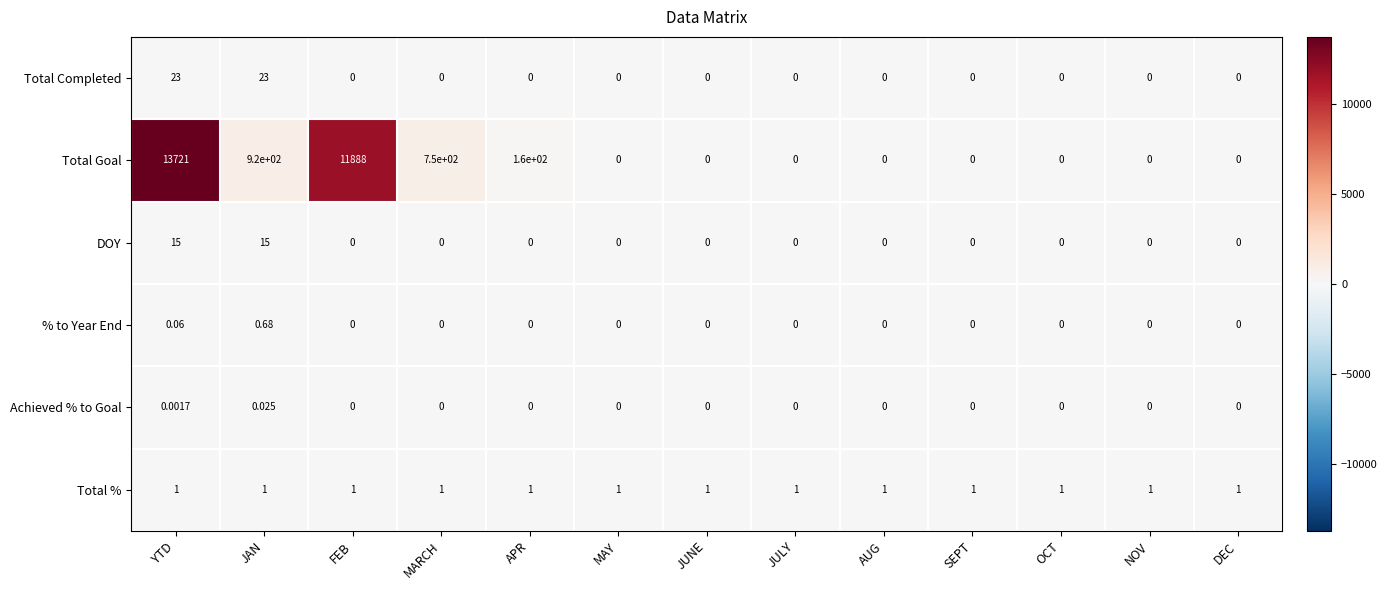

At which label is Total Goal closest to 6860?

FEB